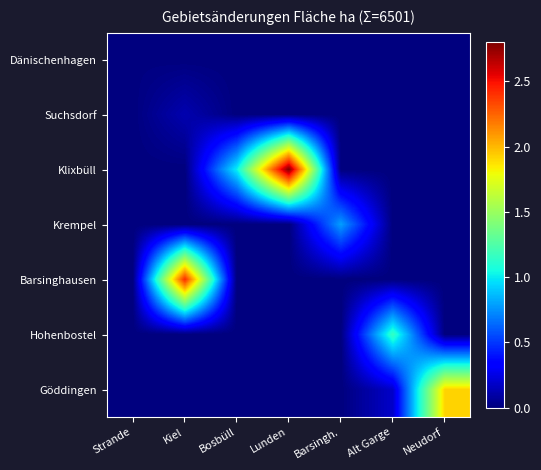

At how many categories does at least one series exceed 2?

2